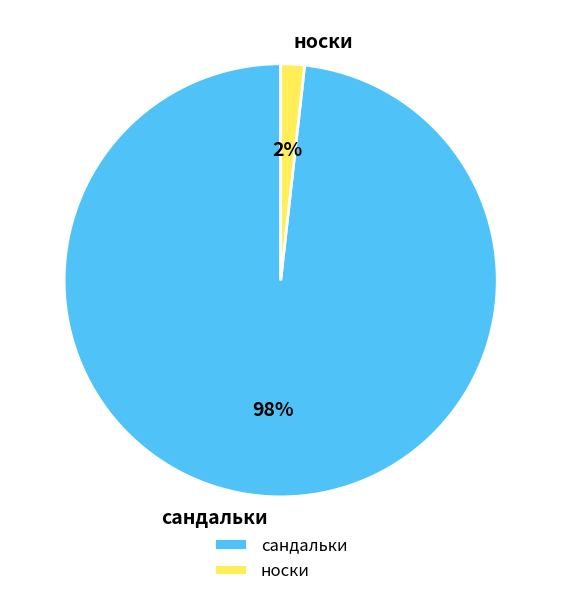

Is the sum of сандальки and носки greater than half?

Yes